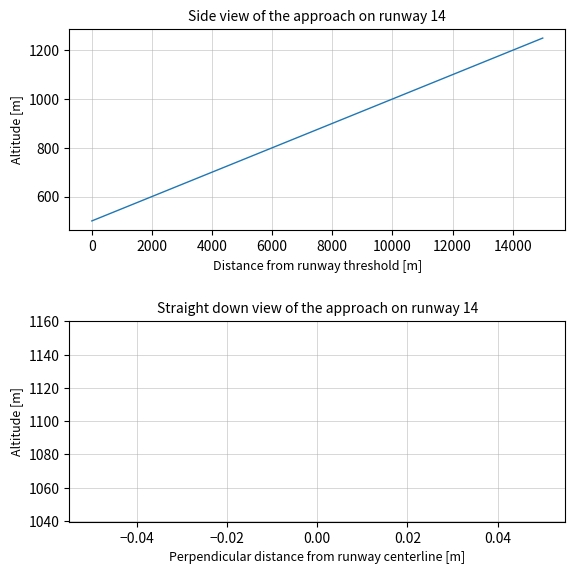

Is it true that col_3 equals 1600 at 0.00?

False